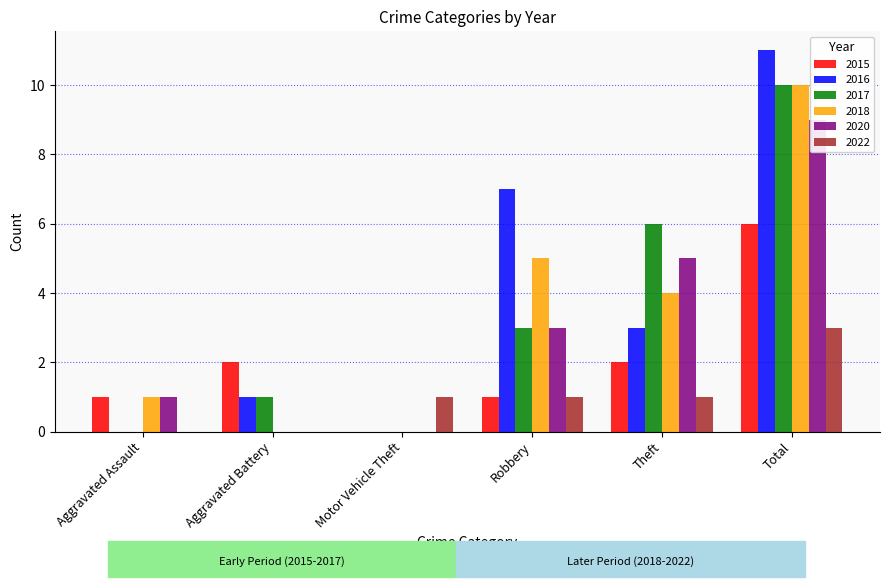

At which category does the chart reach its peak across all series?

Total